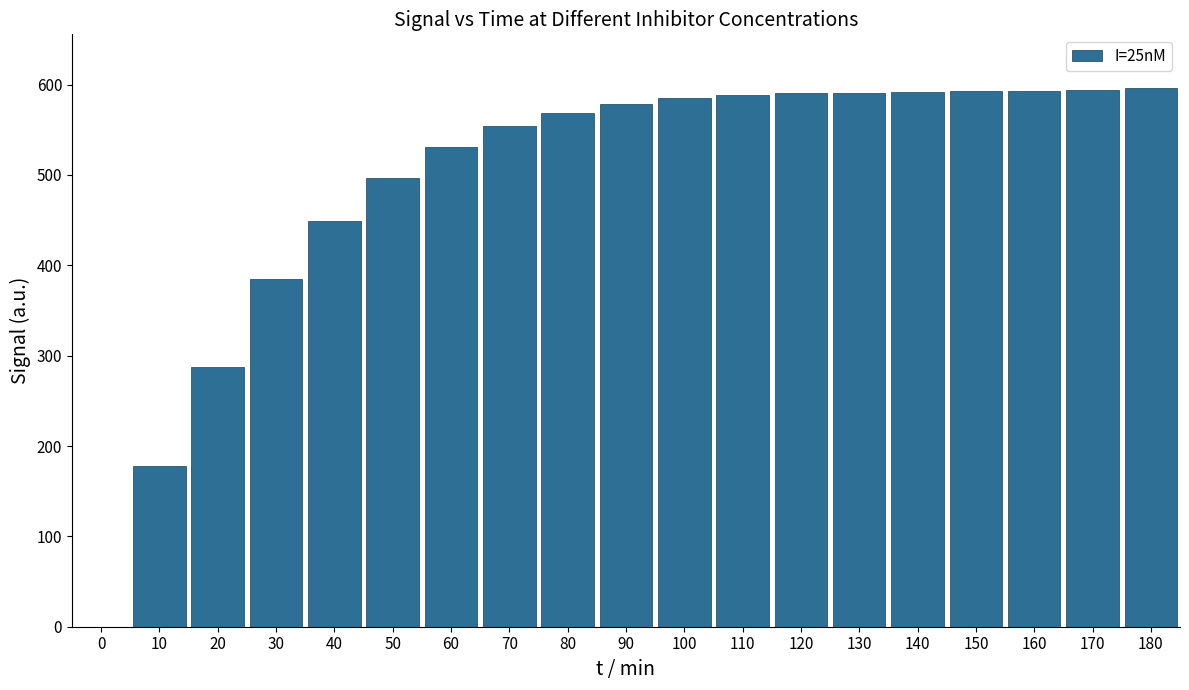

What is the change in value from 0 to 50?

+496.5